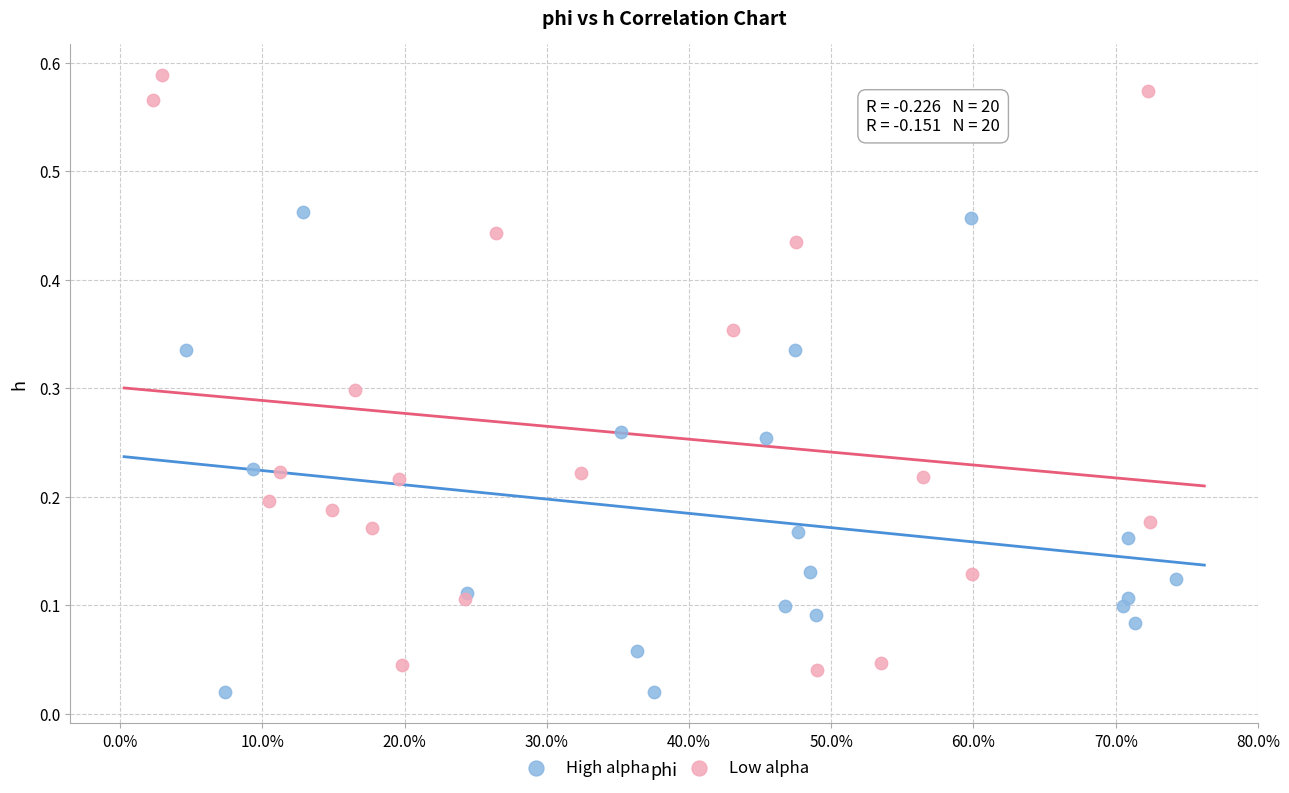

Which series reaches the maximum Y coordinate?

Low alpha